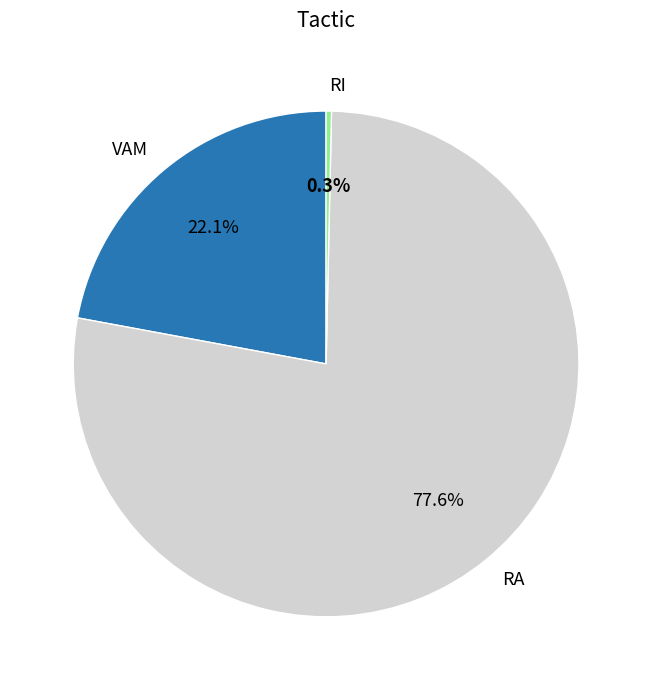

Does any single category account for the majority?

Yes